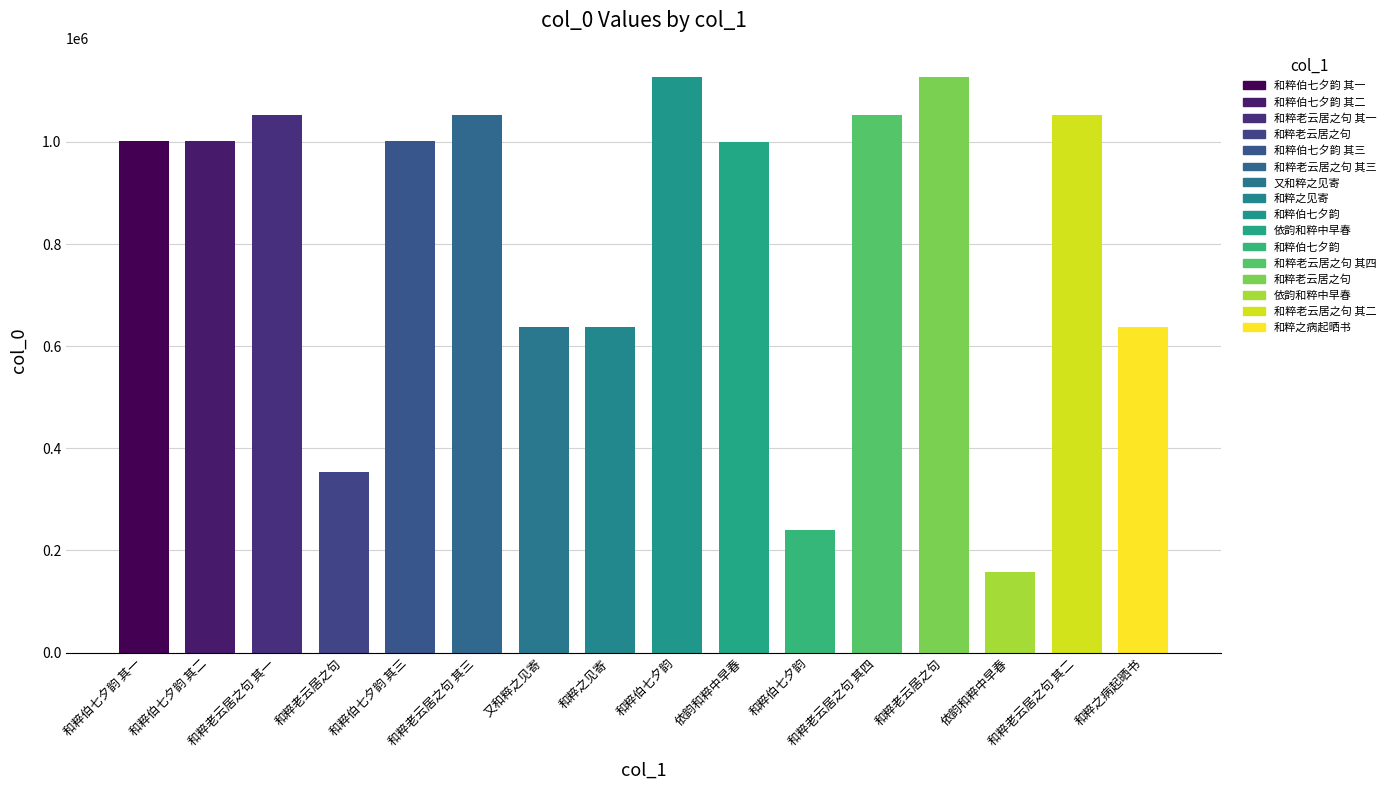

At which category does the chart reach its minimum across all series?

依韵和粹中早春